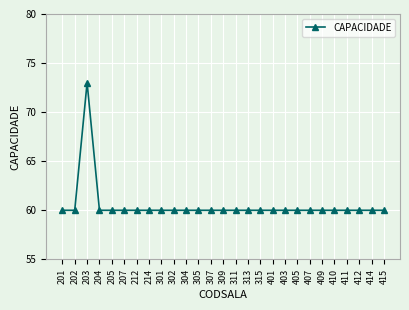

Is this an area chart (filled region under the line)?

No